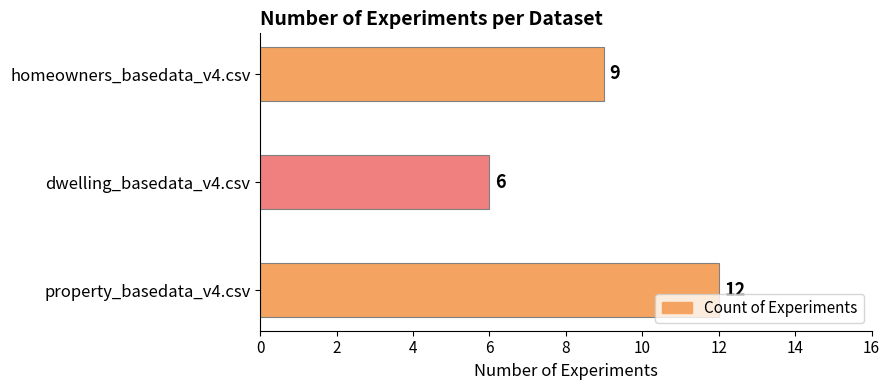

Count the number of categories in the chart.

3